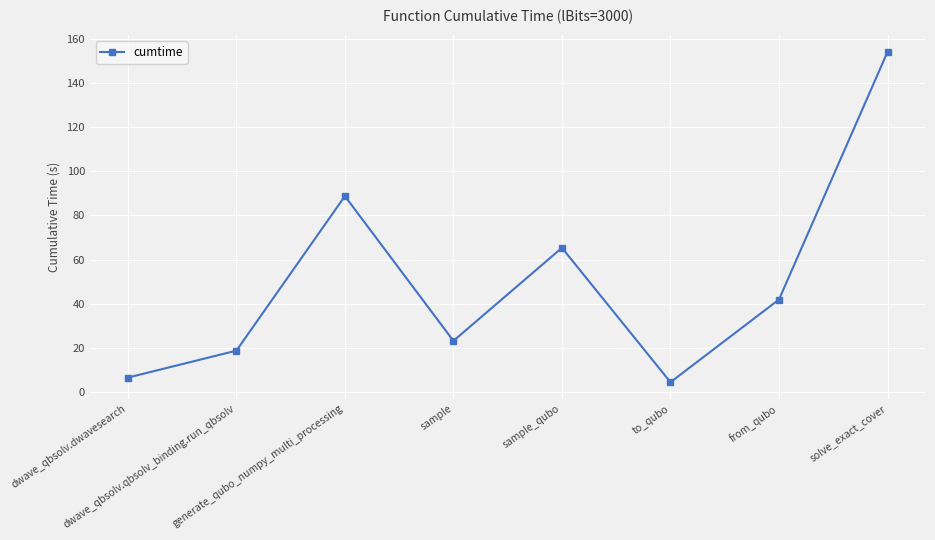

At which label does the data first exceed 41?

generate_qubo_numpy_multi_processing